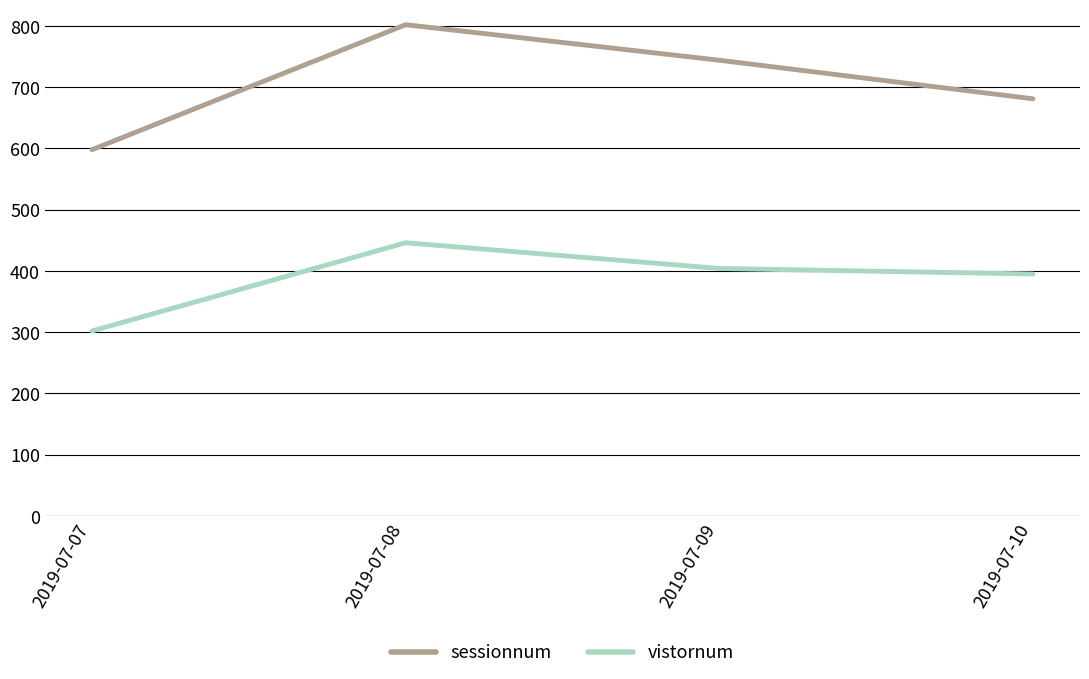

What is the difference between the maximum and minimum values in the sessionnum series?

204